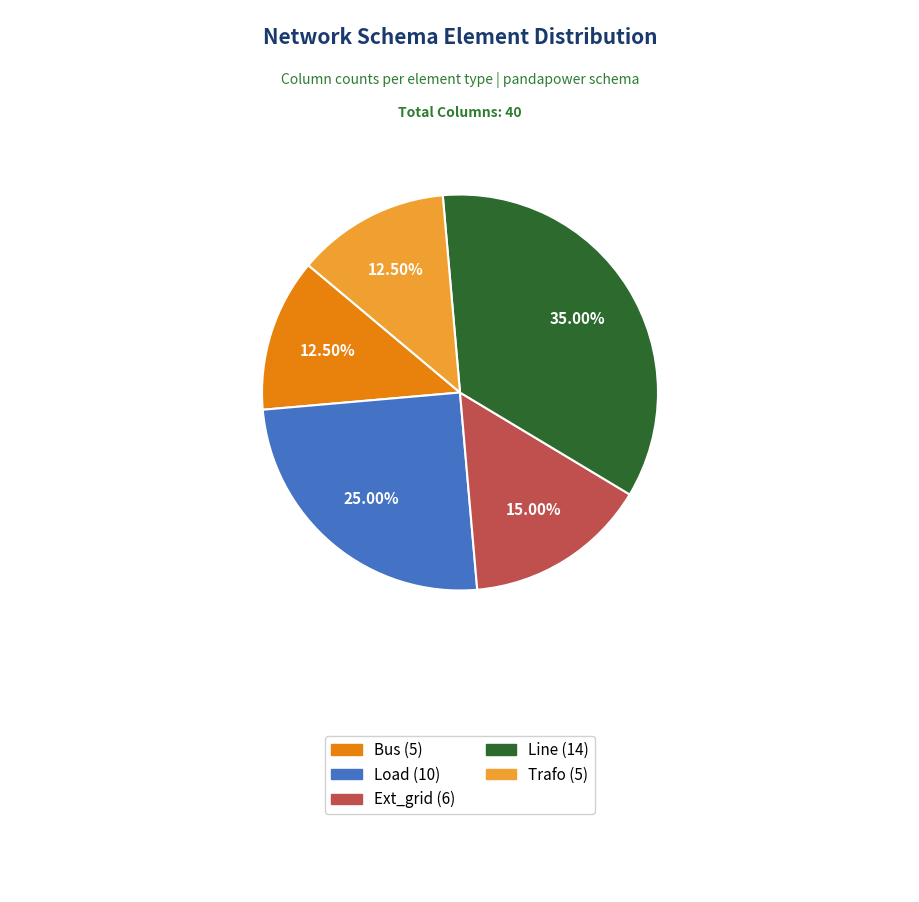

Is there any slice that represents more than half of the pie?

No